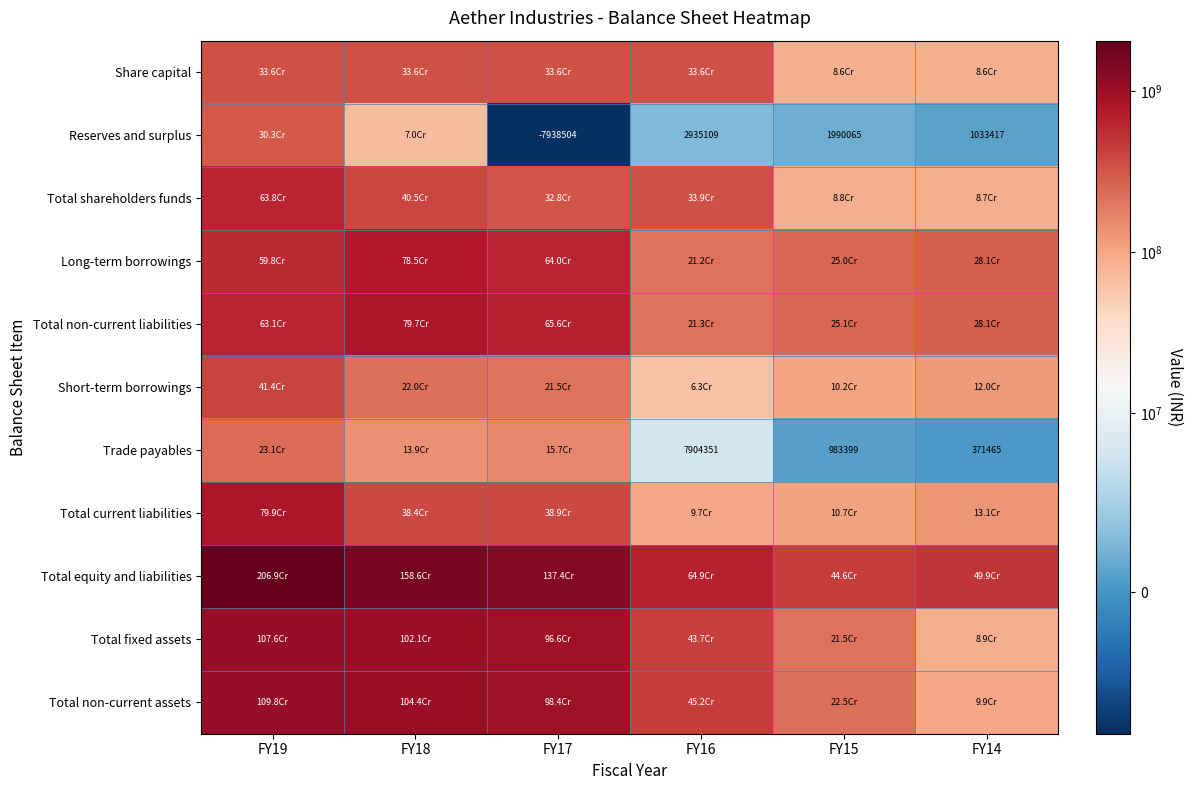

What is the minimum value shown in the chart?

-7938504